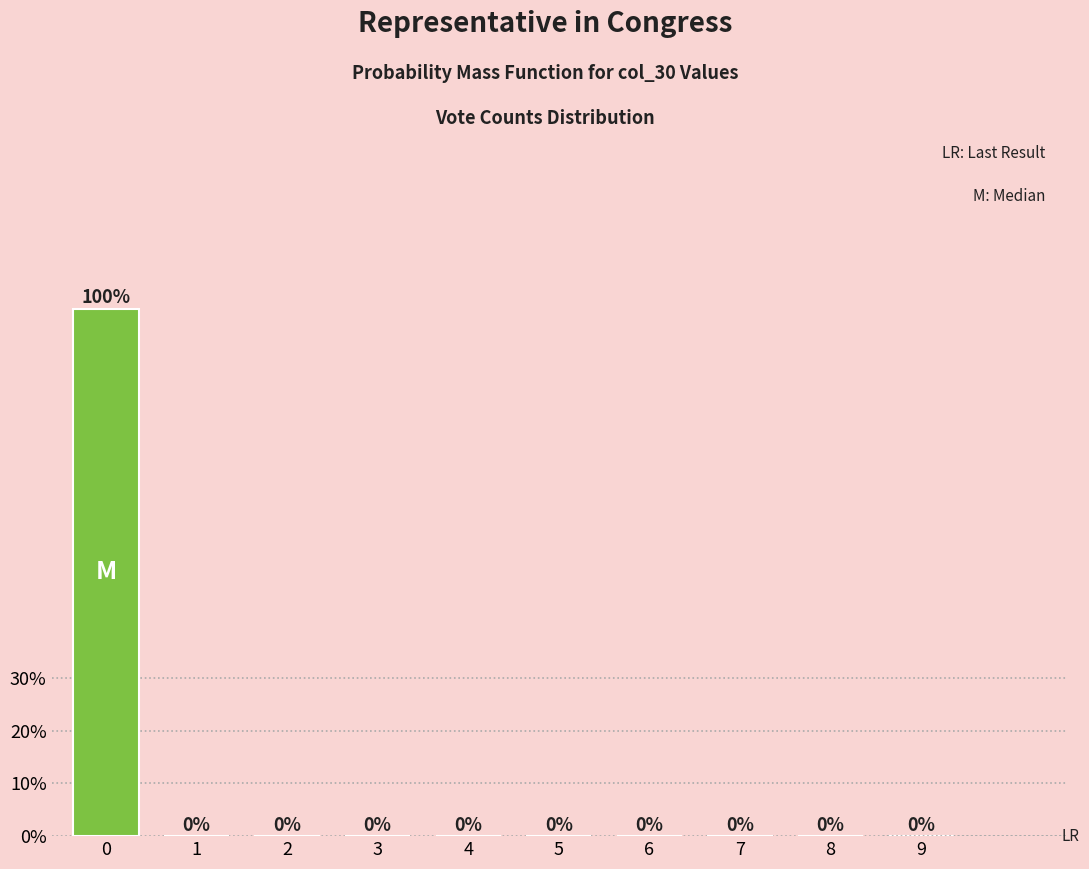

Reading left to right, extract all data points from this chart.

0=100	1=0	2=0	3=0	4=0	5=0	6=0	7=0	8=0	9=0